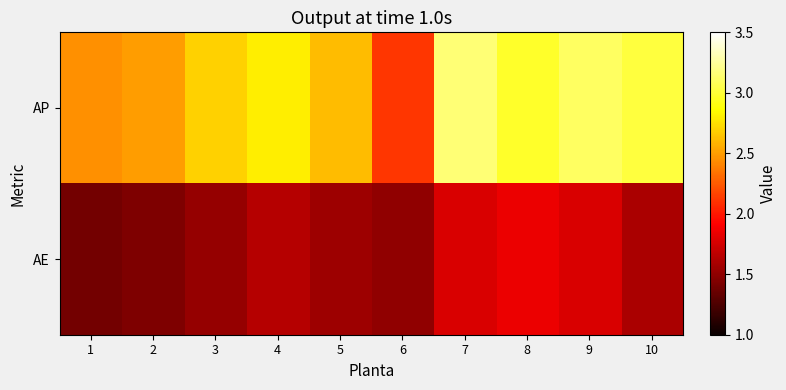

Reading left to right, what are all the values shown in this chart?

AP: 1=2.5	2=2.5	3=2.7	4=2.8	5=2.6	6=2.1	7=3.1	8=3.0	9=3.1	10=3.0
AE: 1=1.4	2=1.4	3=1.5	4=1.6	5=1.6	6=1.5	7=1.8	8=1.8	9=1.8	10=1.6